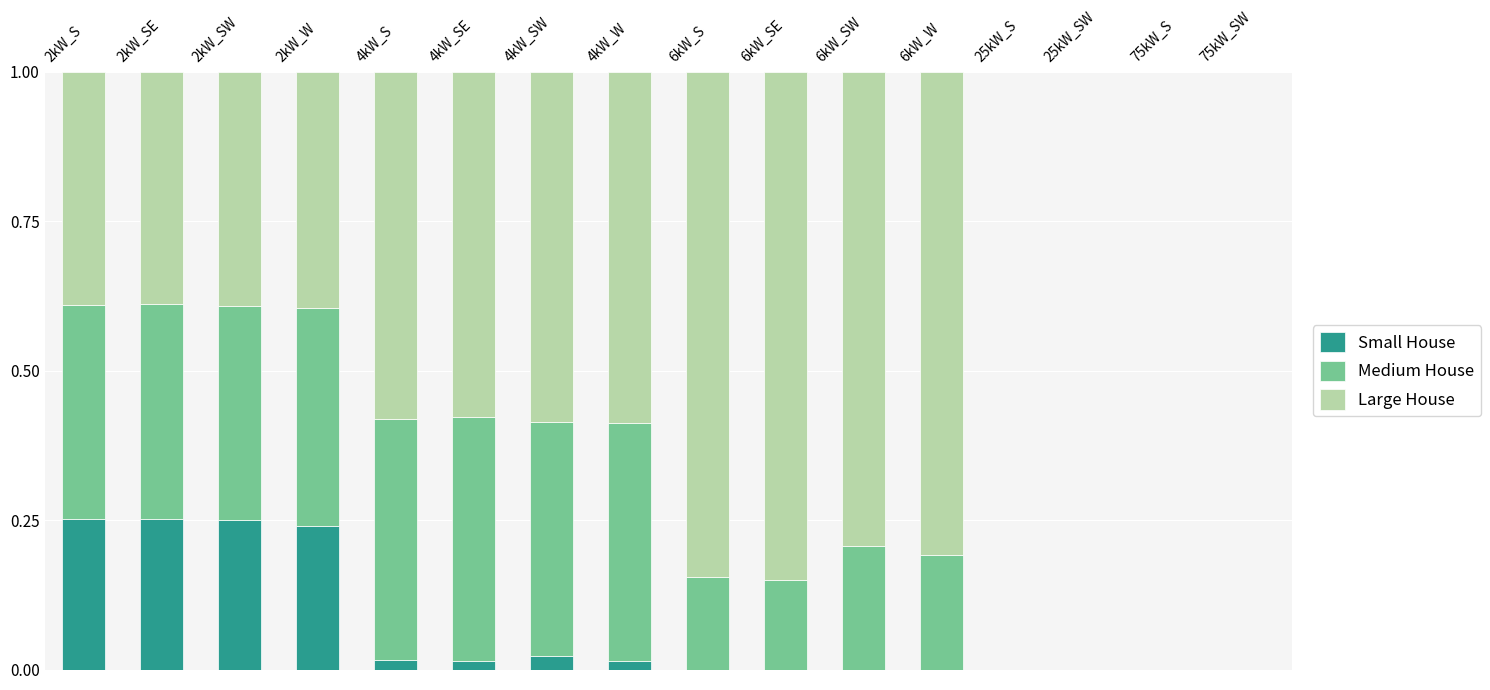

True or false: Small House has a value of 0.1 at 6kW_SE.

False